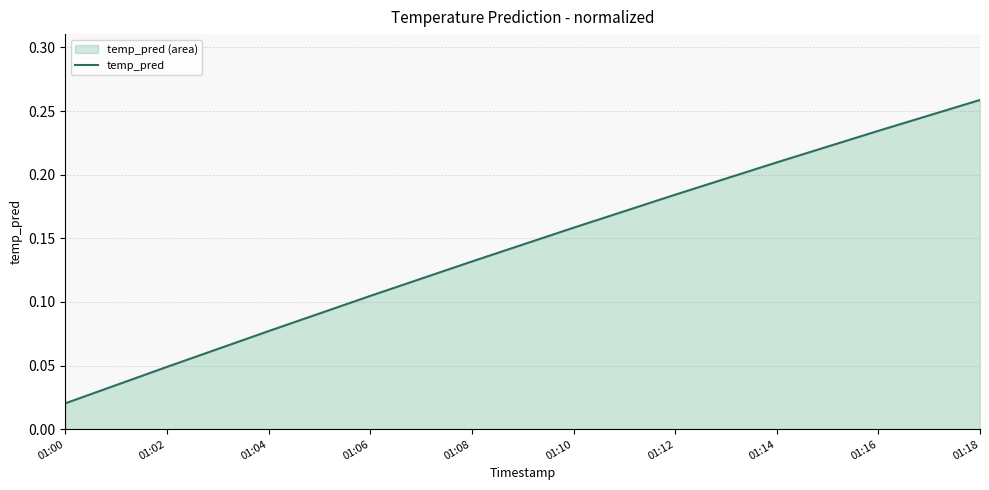

True or false: the data shows 0.2 at 01:10.

True